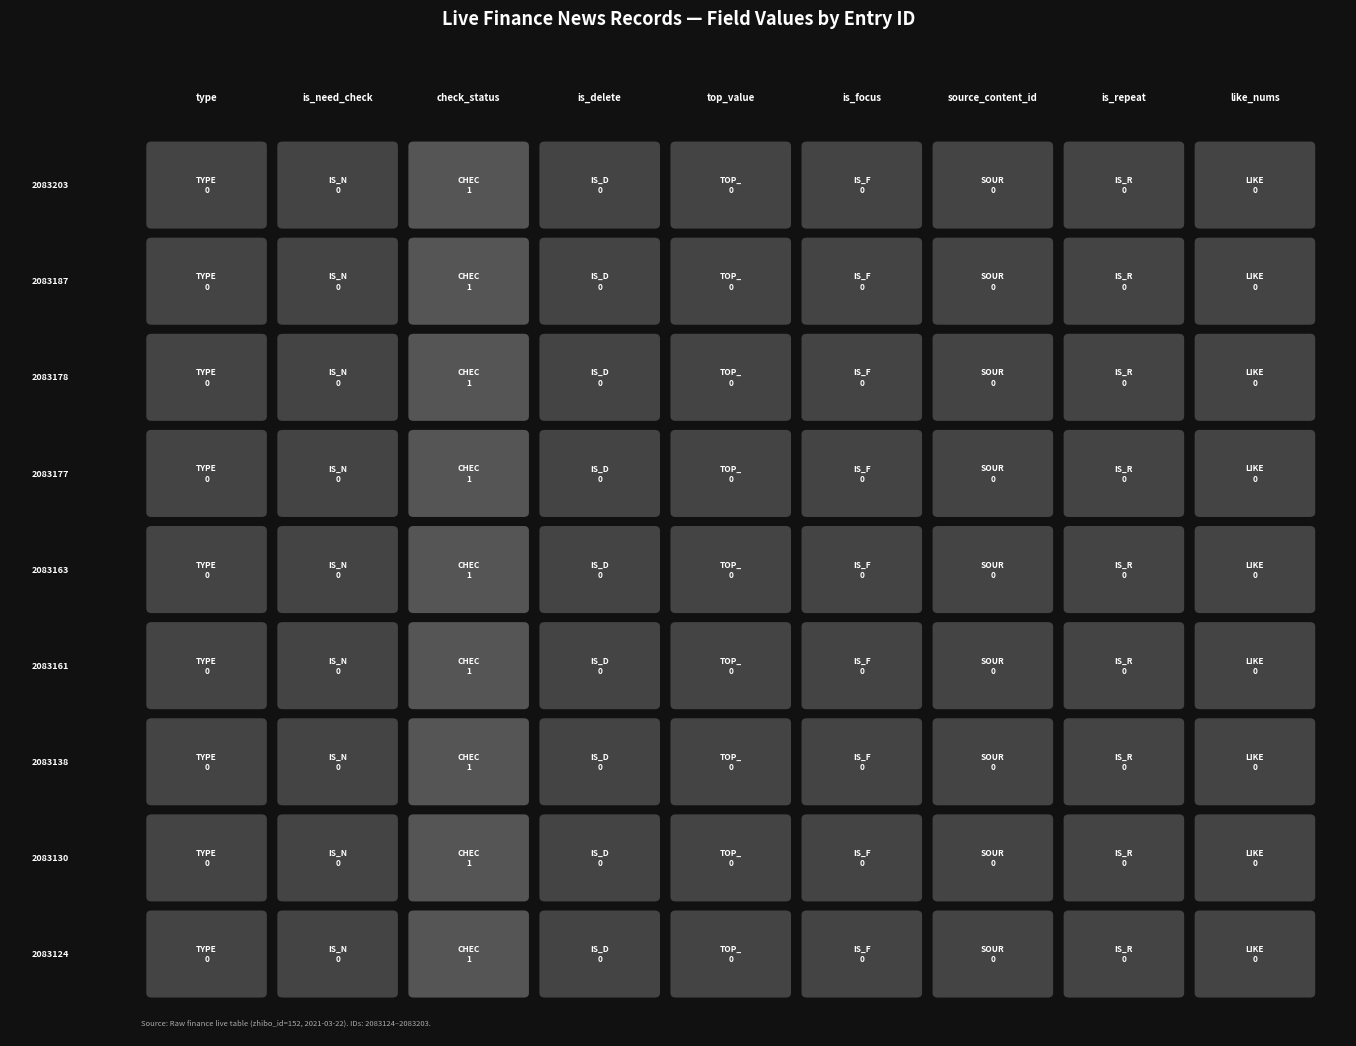

List the series in order of their peak value, highest first.

2083203, 2083187, 2083178, 2083177, 2083163, 2083161, 2083138, 2083130, 2083124